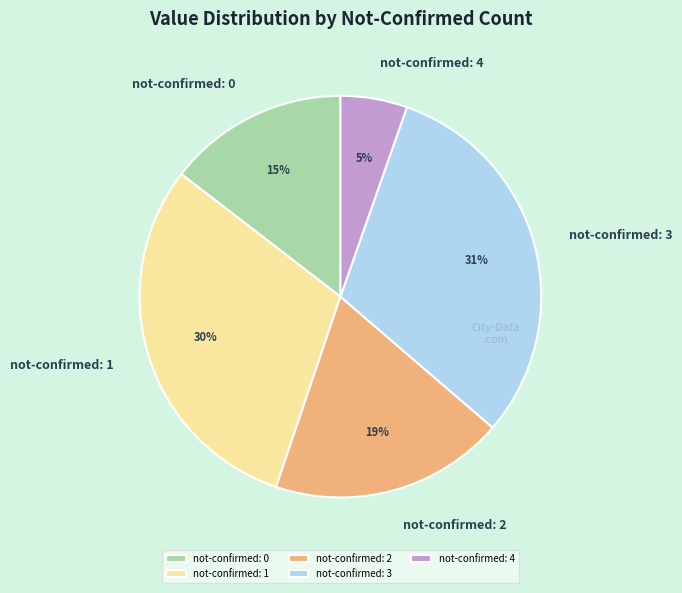

Which slice is the largest?

not-confirmed: 3